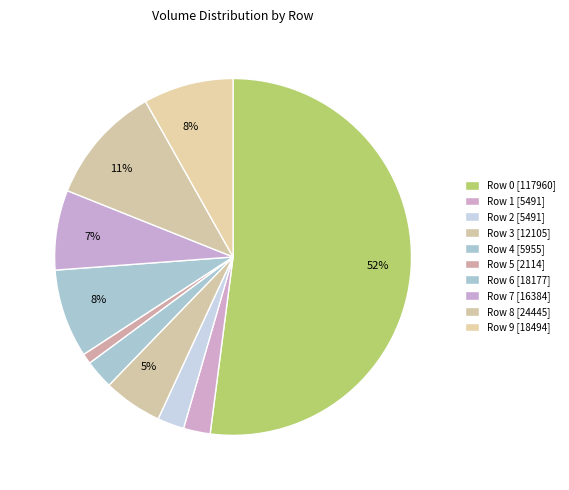

Is it true that Row 0 is 52% of the pie?

True